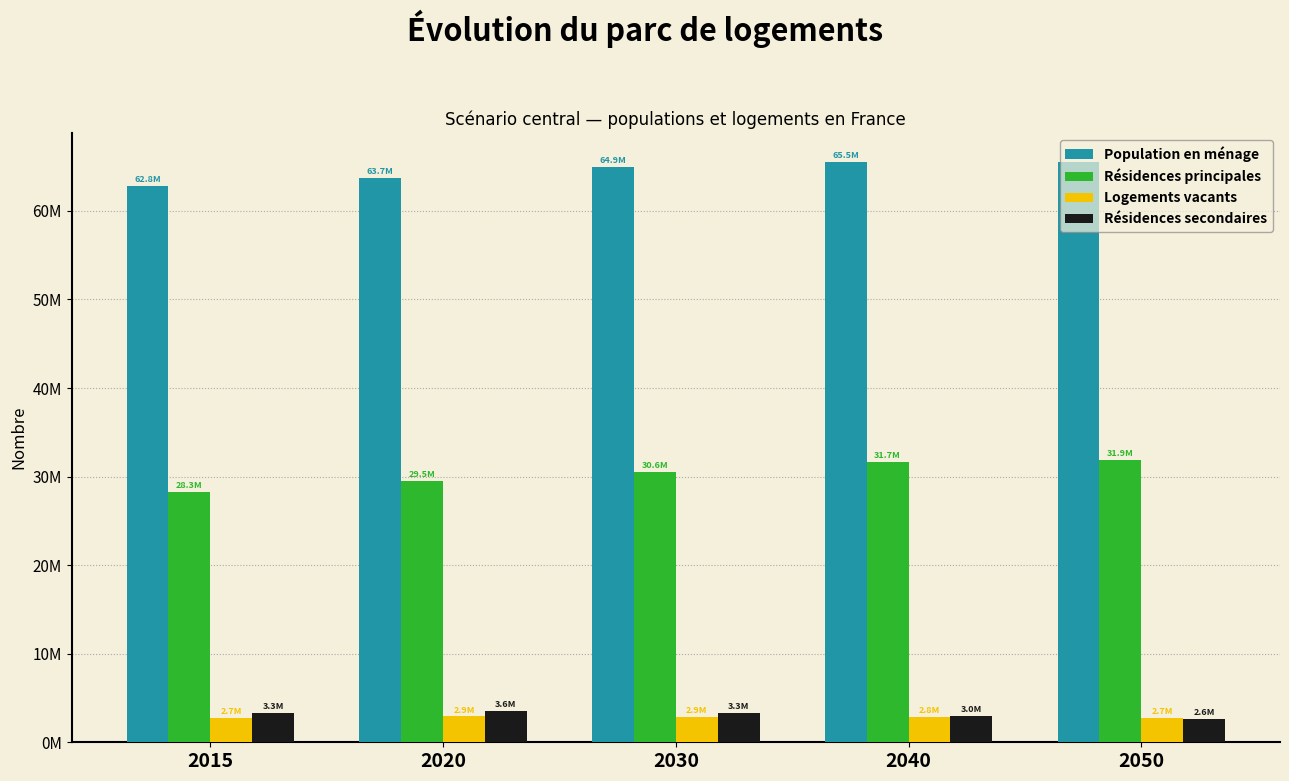

What are all the series names shown in the legend?

Population en ménage, Résidences principales, Logements vacants, Résidences secondaires